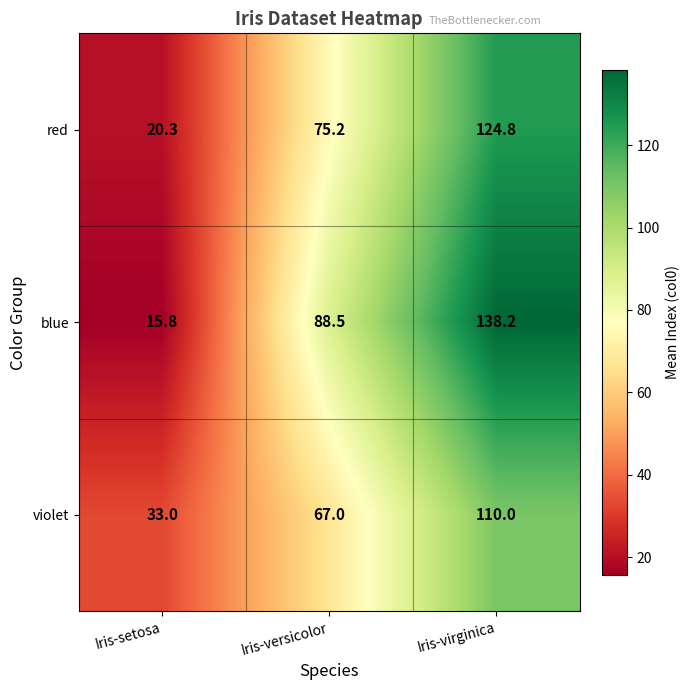

What is the difference between the highest and lowest values at Iris-setosa?

17.2